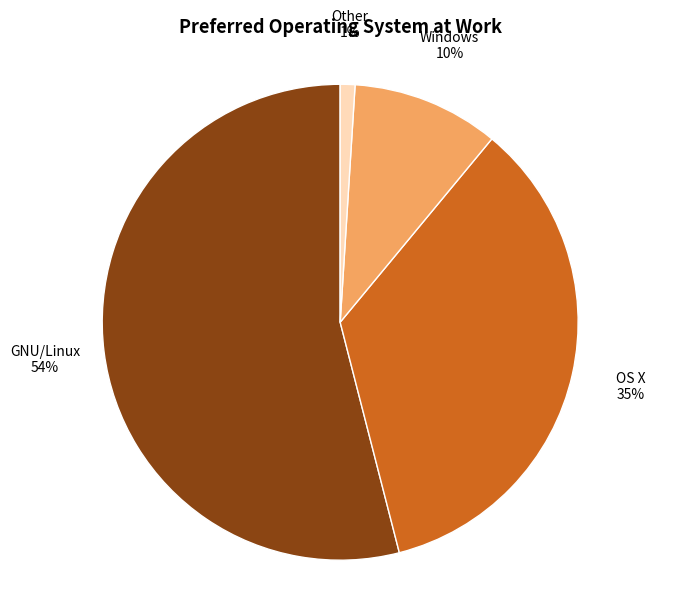

To the nearest percent, what is the difference between the largest and smallest slice percentages?

53%